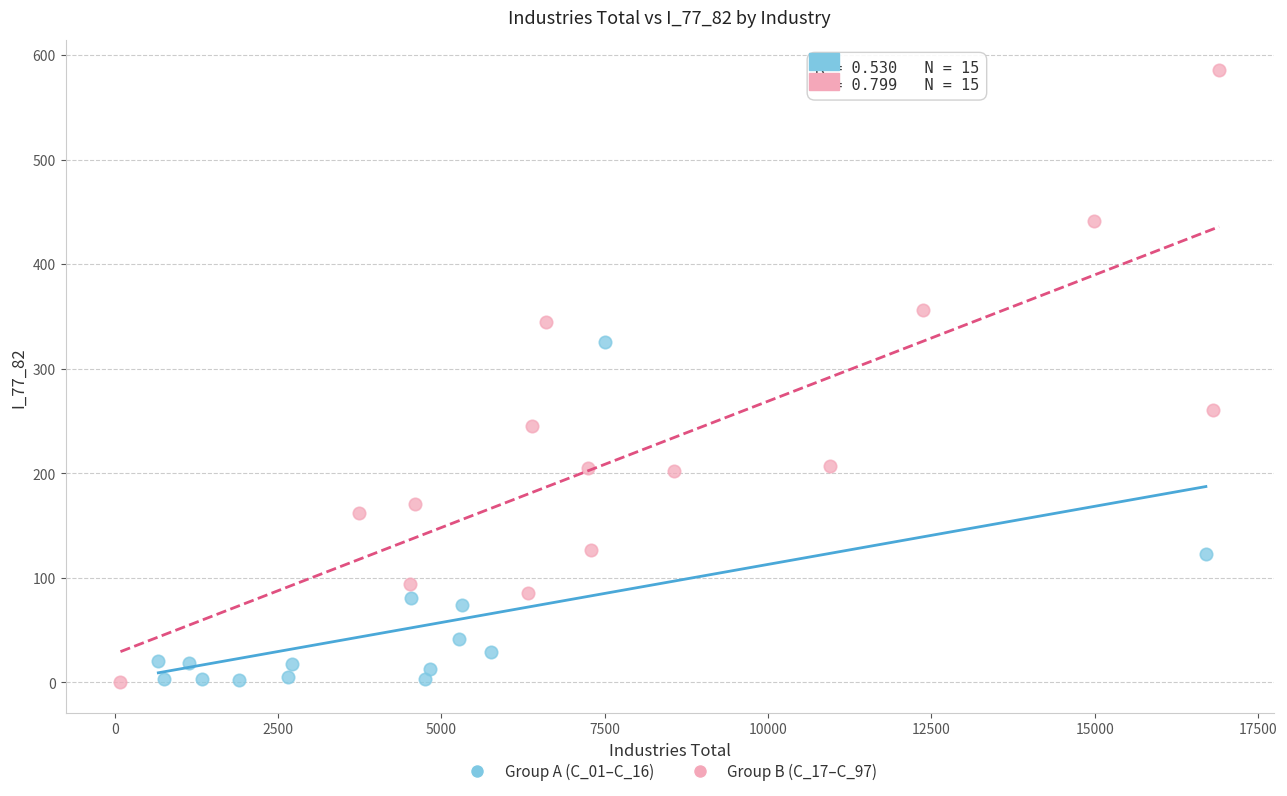

Which series has the largest Y range (max minus min)?

Group B (C_17–C_97)